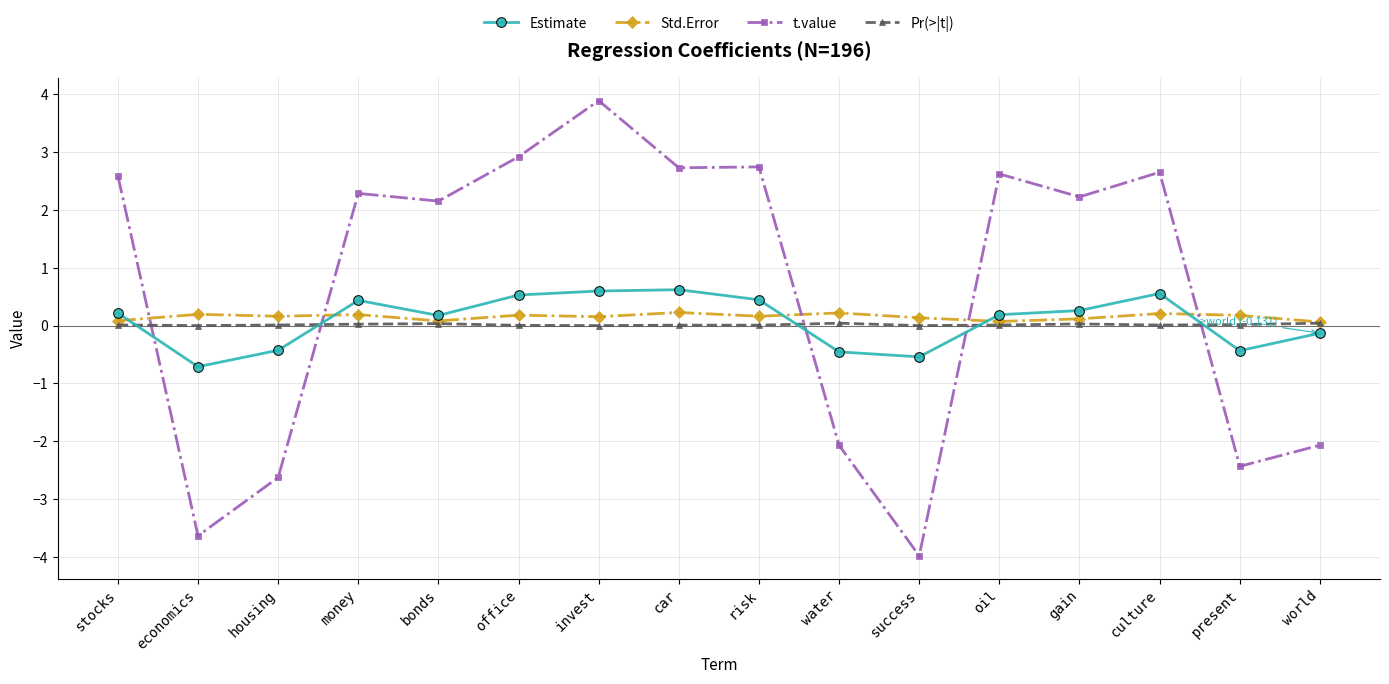

True or false: Estimate and t.value intersect in this chart.

True